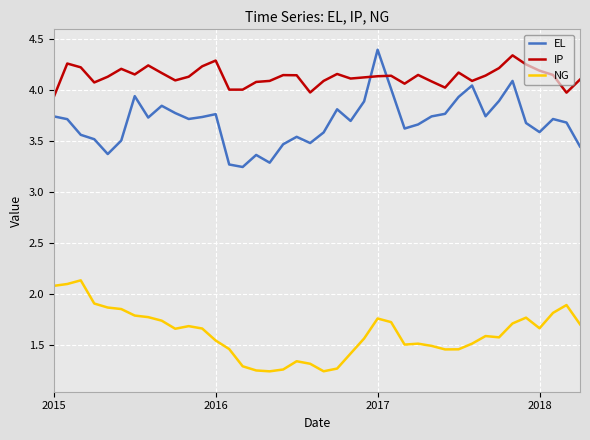

True or false: NG and IP intersect in this chart.

False